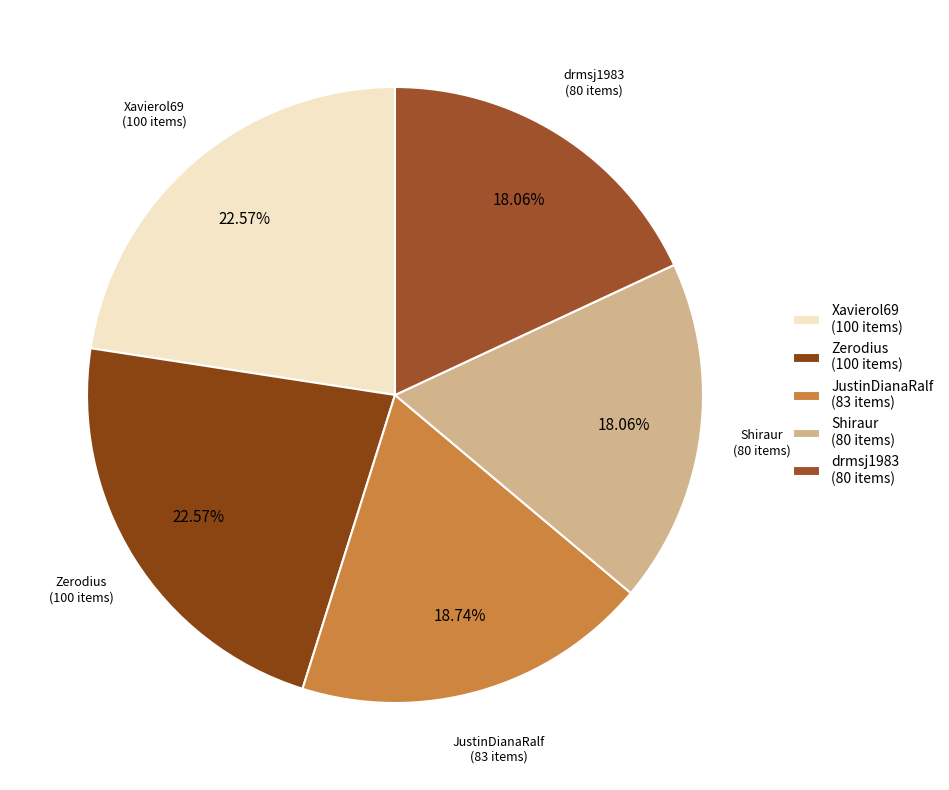

To the nearest percent, what percentage of the pie is Xavierol69?

23%